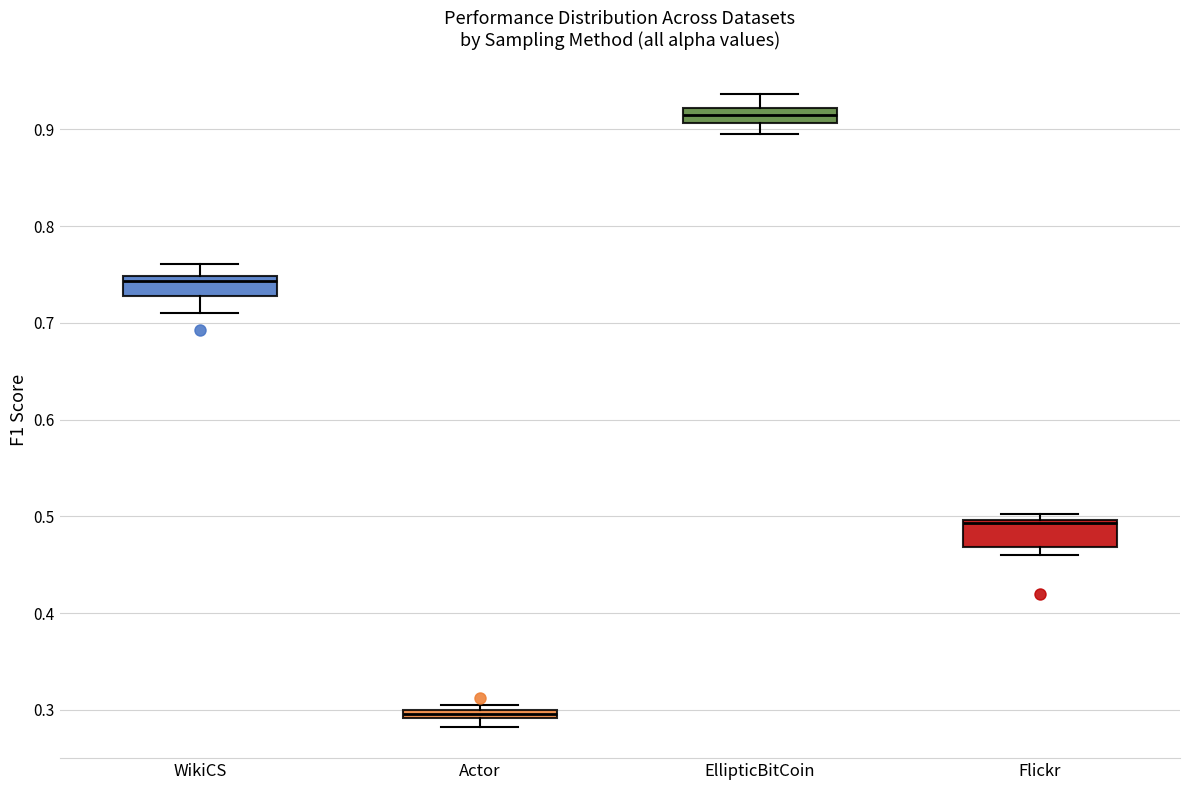

Which box has the lowest median line?

Actor